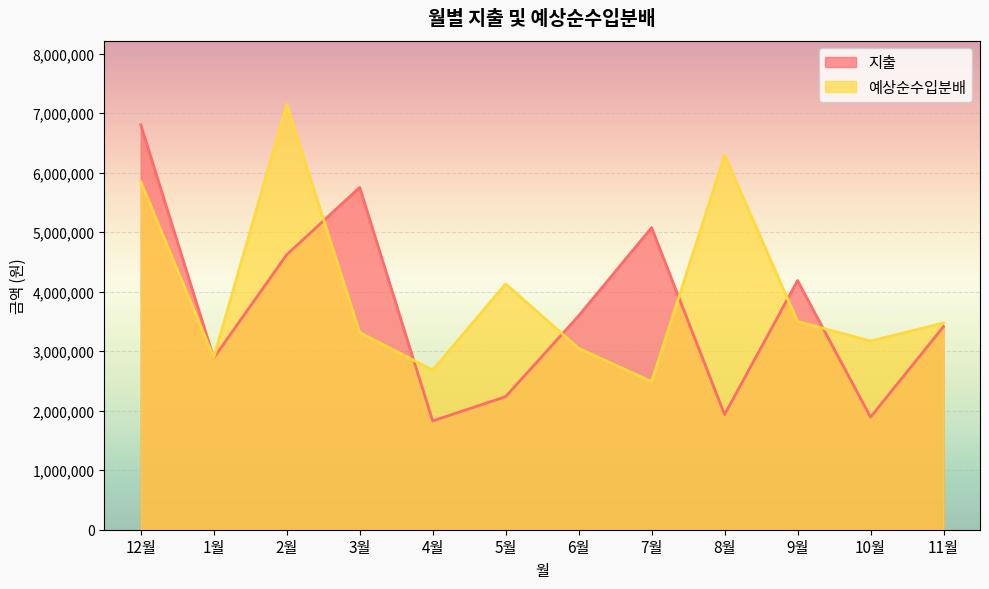

Reading left to right, list all the values displayed in this chart.

지출: 6807555	2887524	4622625	5754350	1829193	2236670	3595160	5077573	1935450	4187759	1892555	3414199
예상순수입분배: 5846830	2895077	7147809	3314465	2683586	4132261	3048373	2490355	6292866	3501776	3171188	3475413